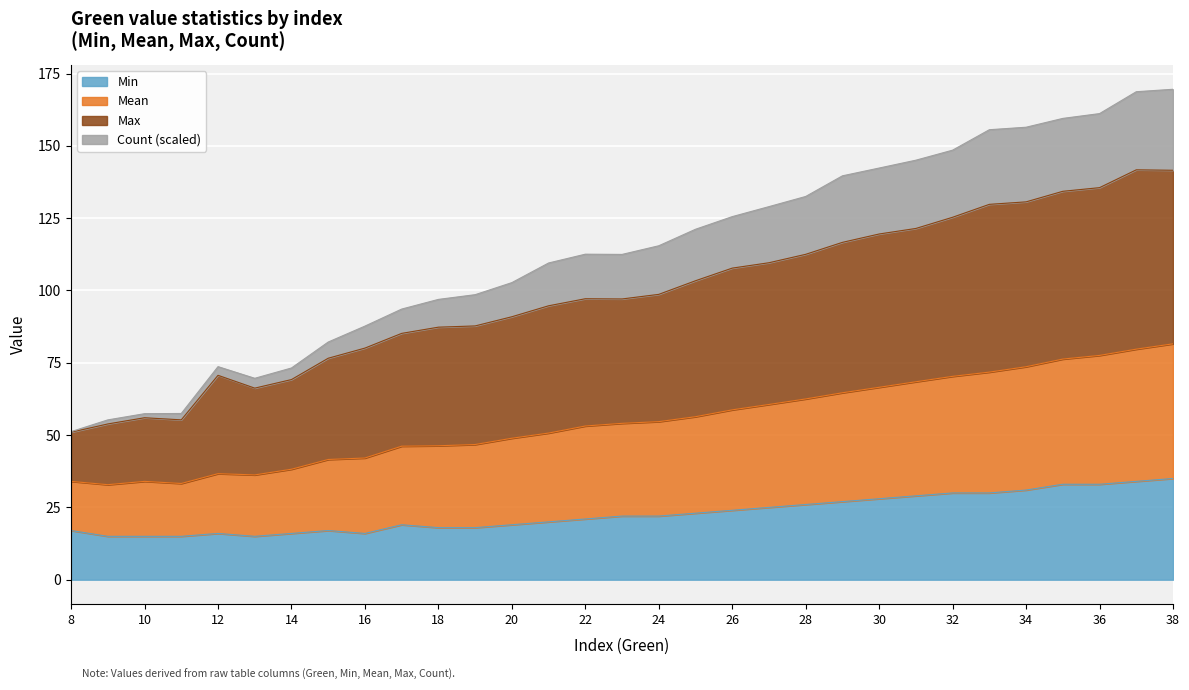

How many interior local peaks does the Max series have?

4